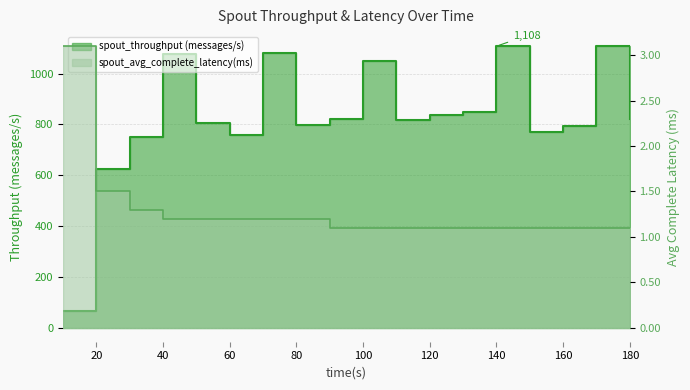

Rank the series by their maximum value, from highest to lowest.

spout_throughput (messages/s), spout_avg_complete_latency(ms)